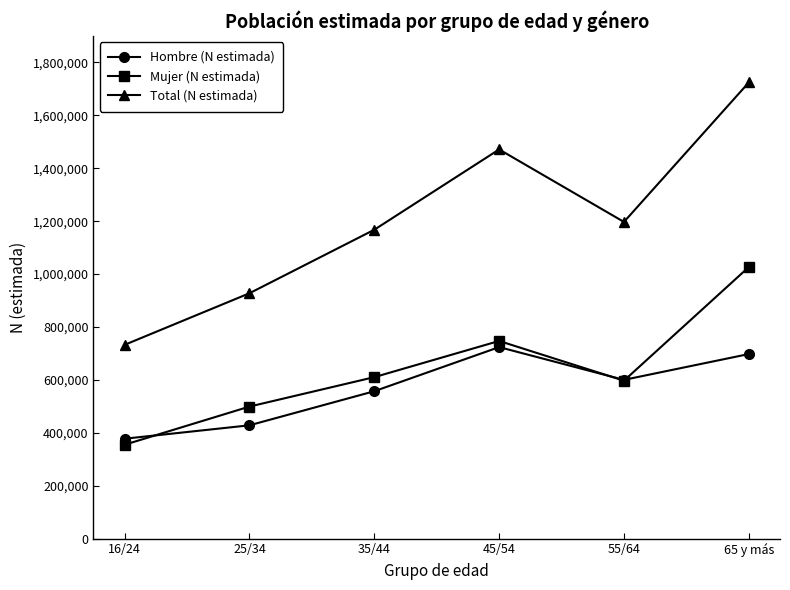

List the series in order of their peak value, lowest first.

Hombre (N estimada), Mujer (N estimada), Total (N estimada)